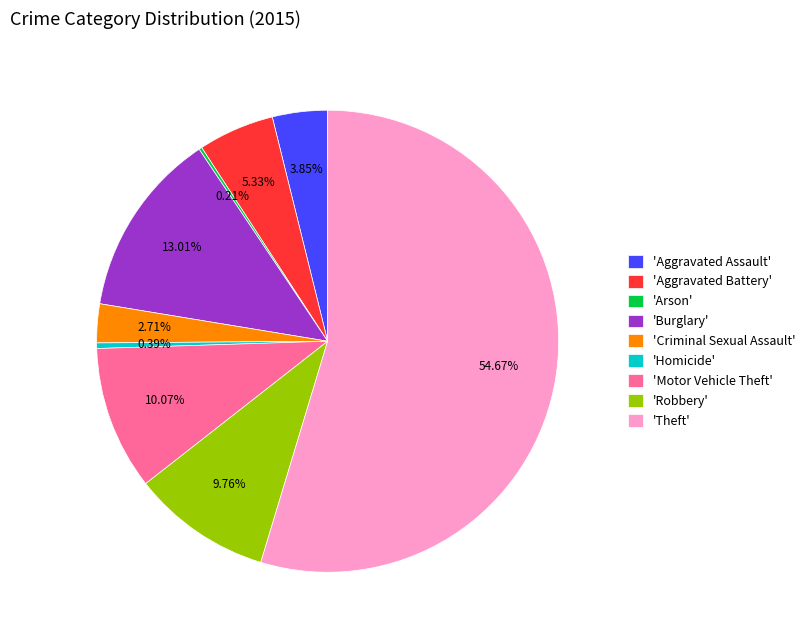

Combined, do 'Aggravated Battery' and 'Theft' account for over 50%?

Yes